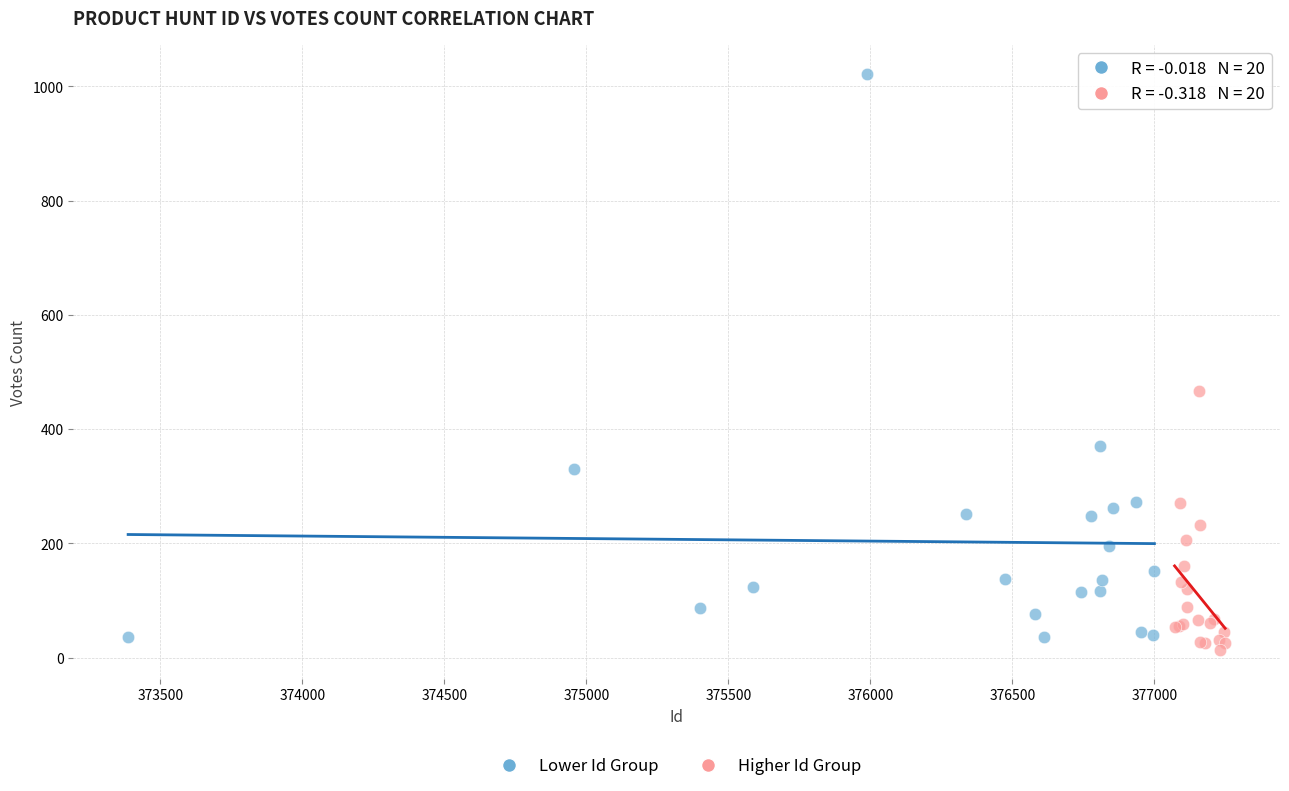

Which series contains the highest Y value?

Lower Id Group